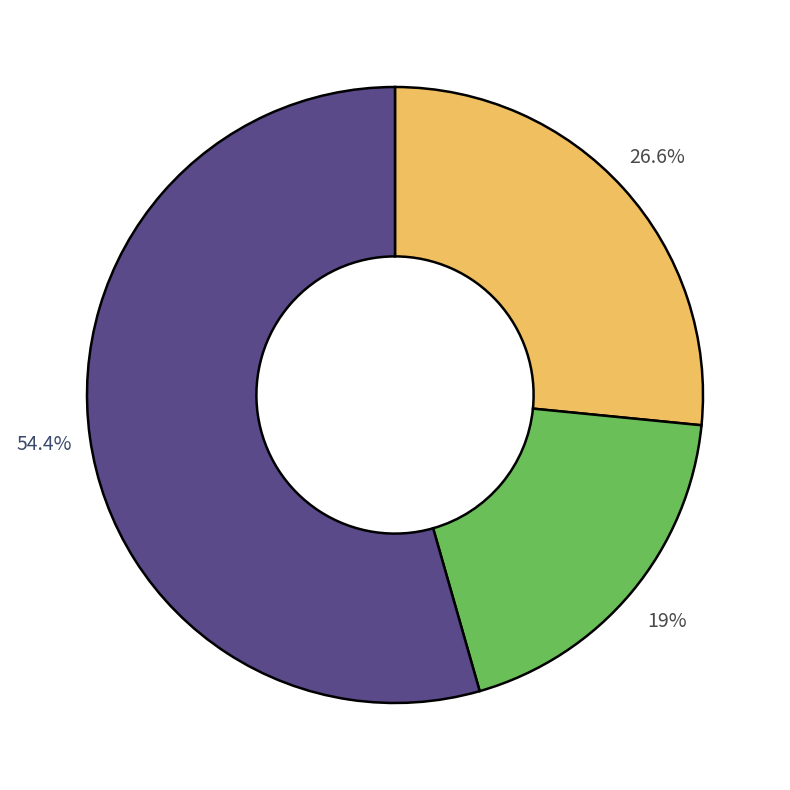

Is there any slice that represents more than half of the pie?

Yes